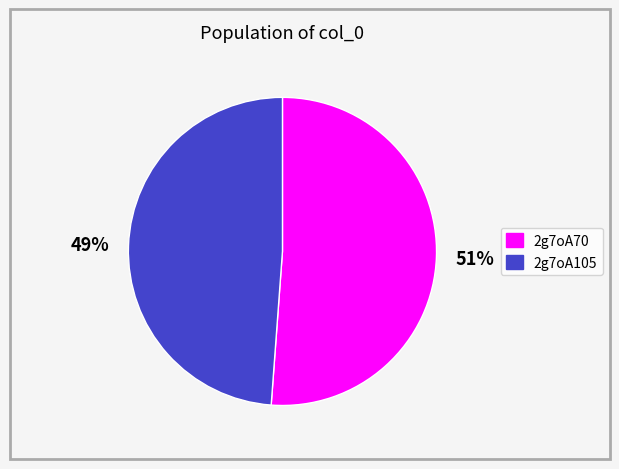

The 2g7oA105 slice represents 49% of the pie. True or false?

True